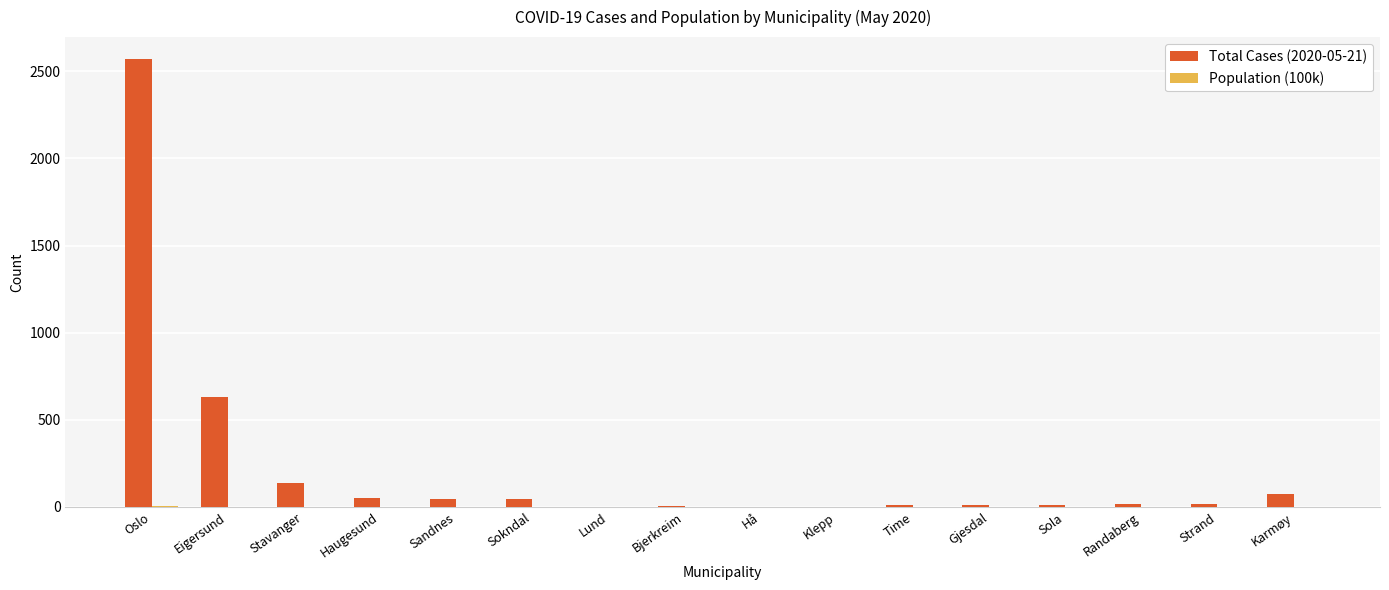

What is the total value across all series at Hå?

1.2